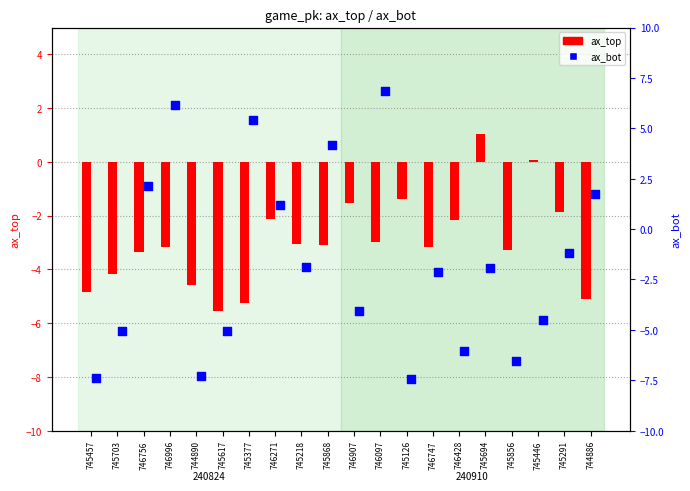

What are all the series names shown in the legend?

ax_top, ax_bot